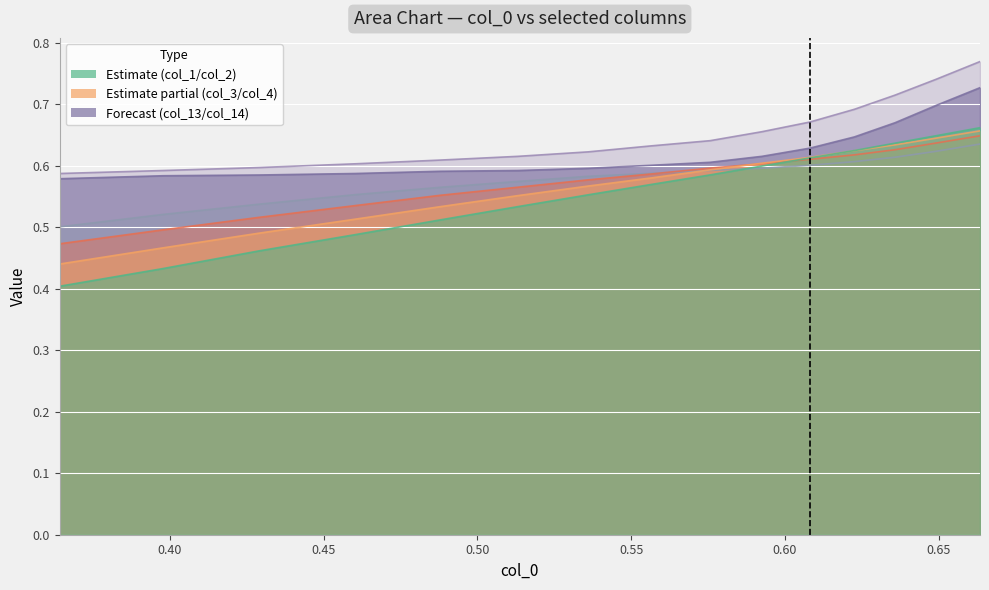

Between 0.45 and 0.60, which series saw the biggest shift?

col_1